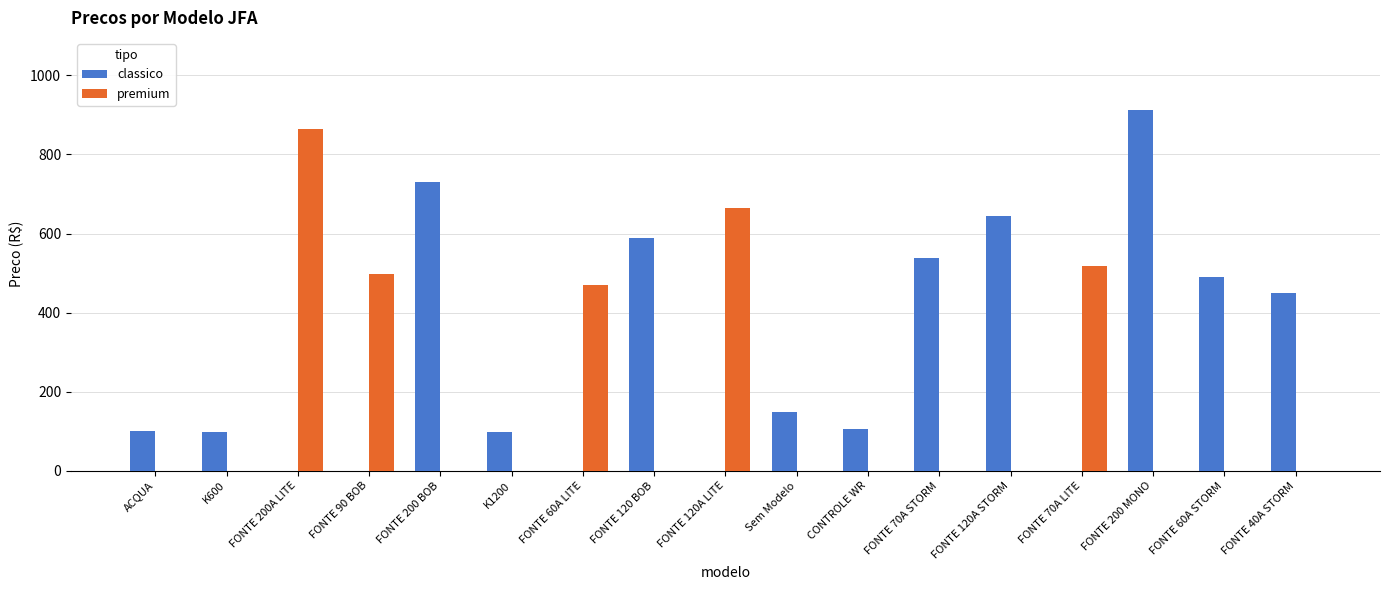

What is the sum of all classico values?

4904.6